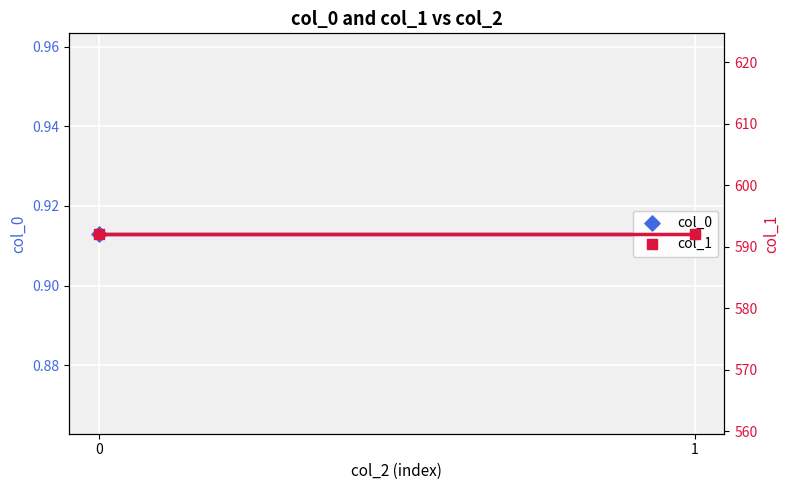

What are all the series names shown in the legend?

col_0, col_1